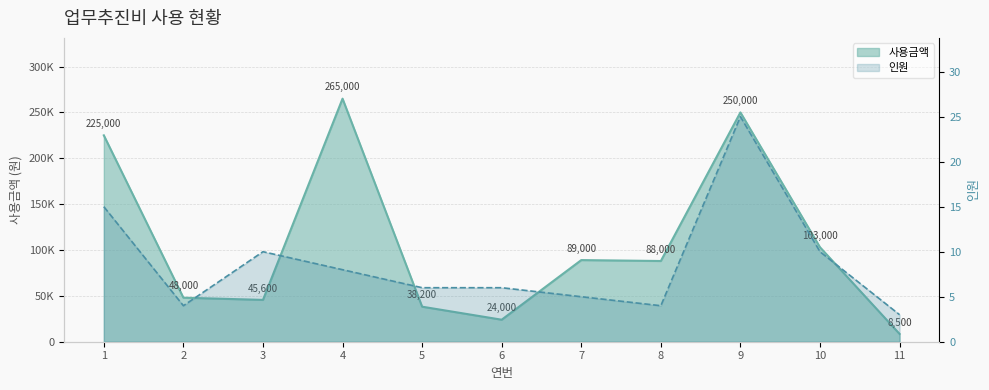

What is the value of the 인원 point at the 7th from the left?

5